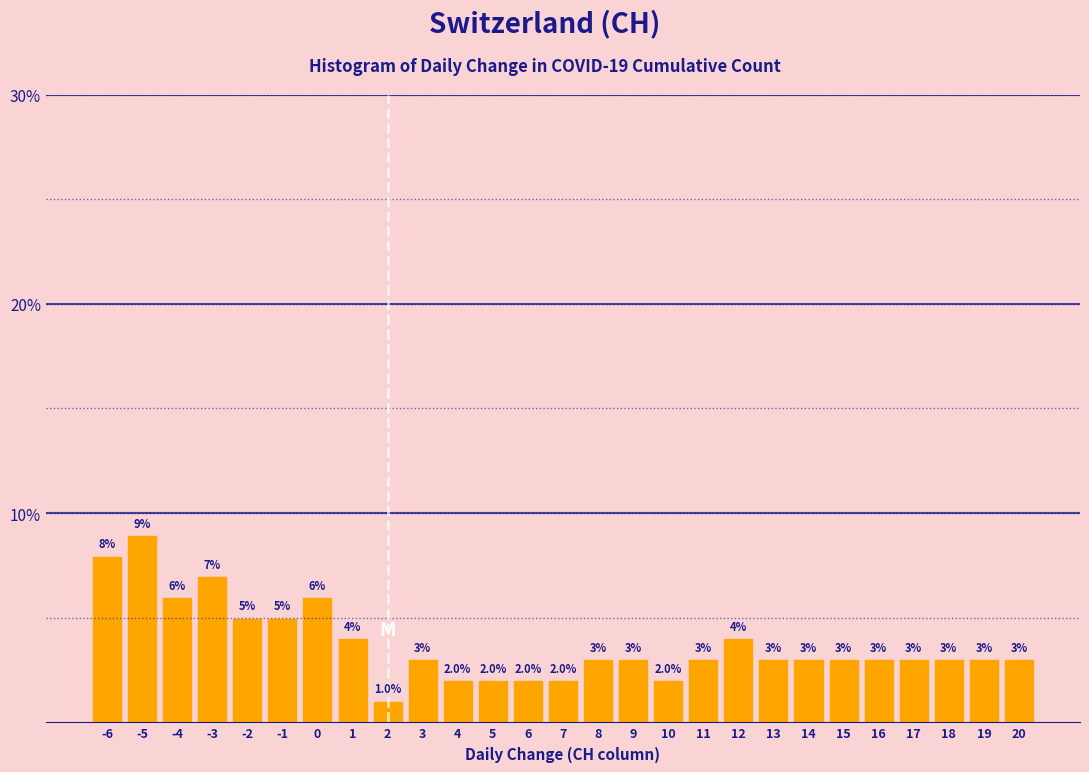

What is the value of the 21st bar from the left?

3.0